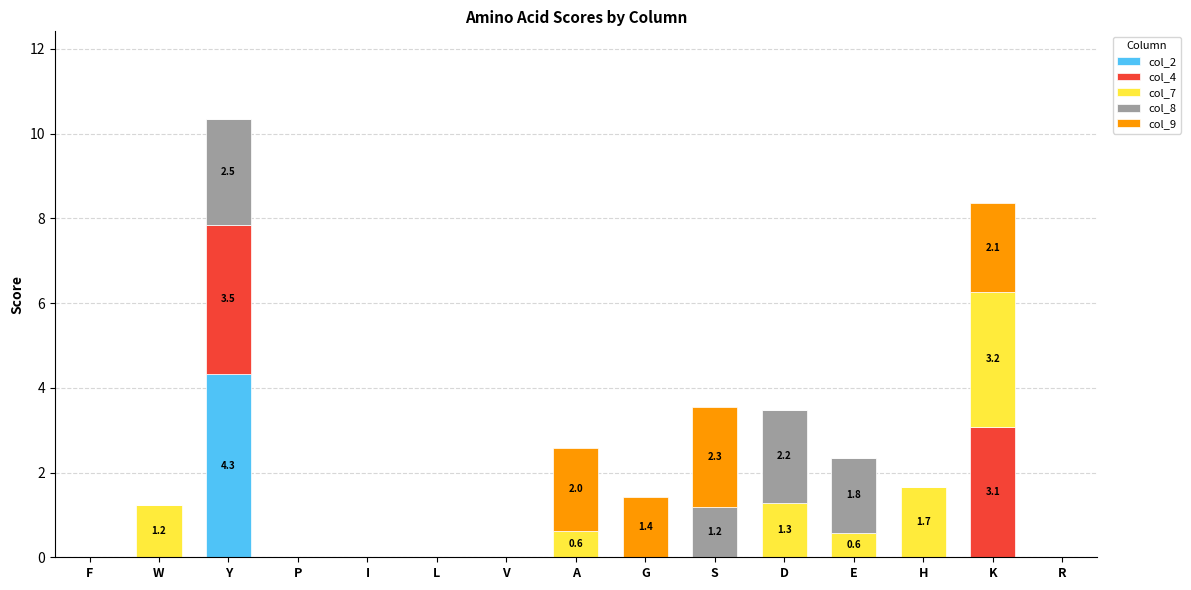

What is the total value across all series at G?

1.4